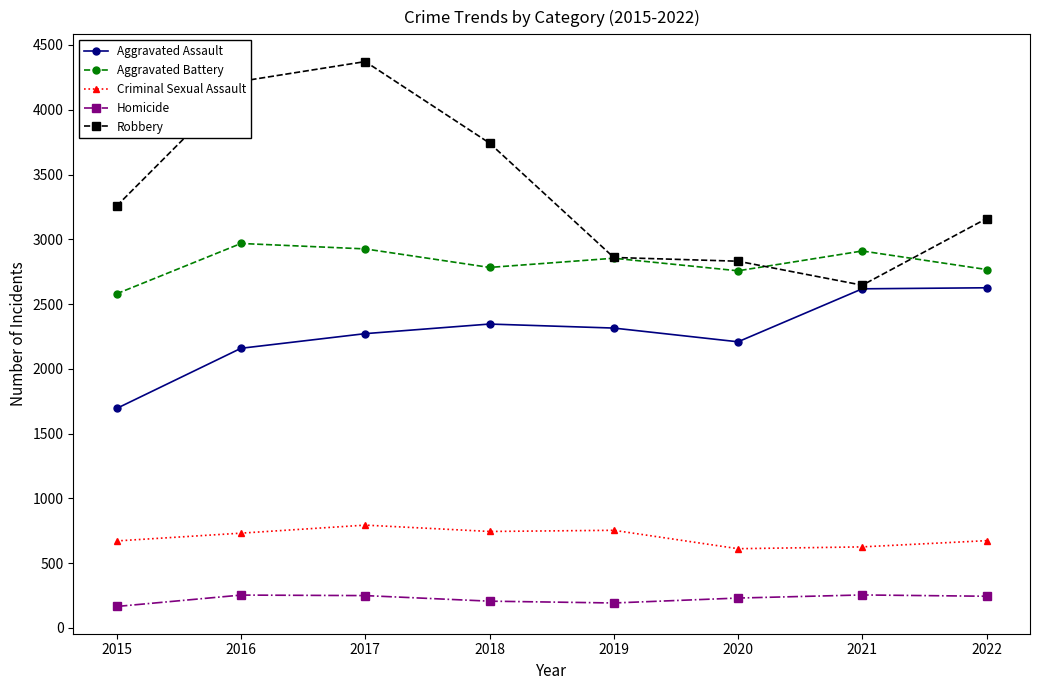

How many distinct data groups are displayed?

5